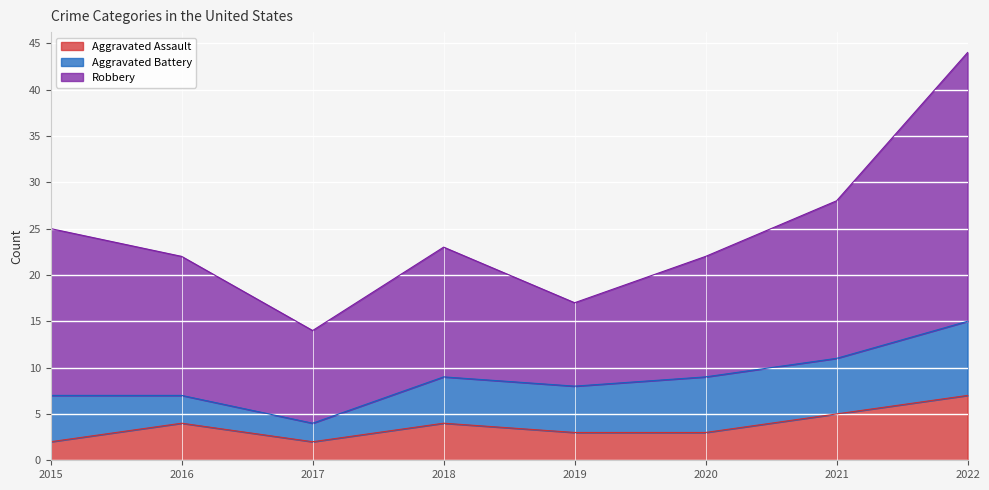

What is the minimum value for Aggravated Battery?

2